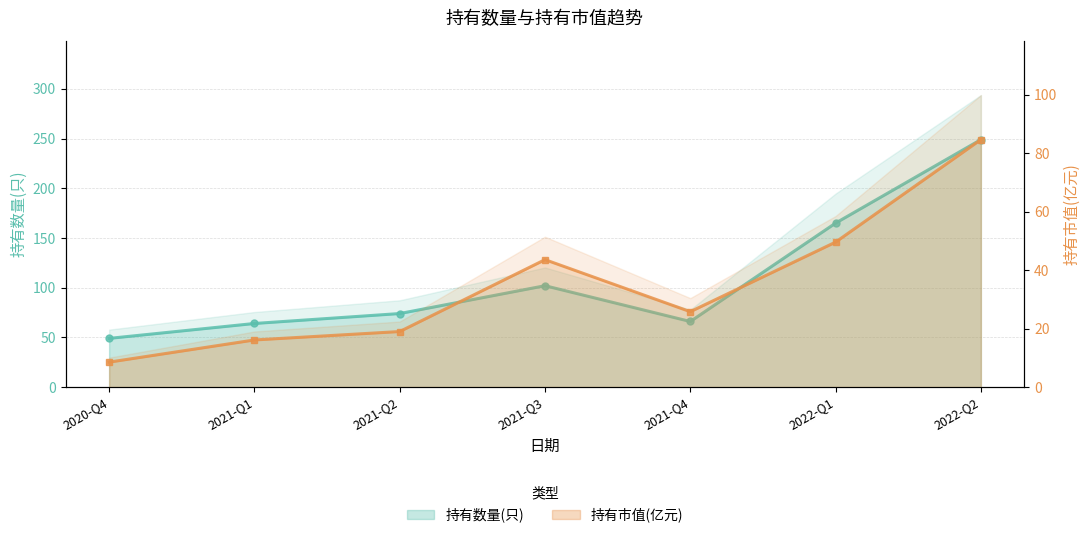

How many data points in 持有市值(亿元) are above 25?

4